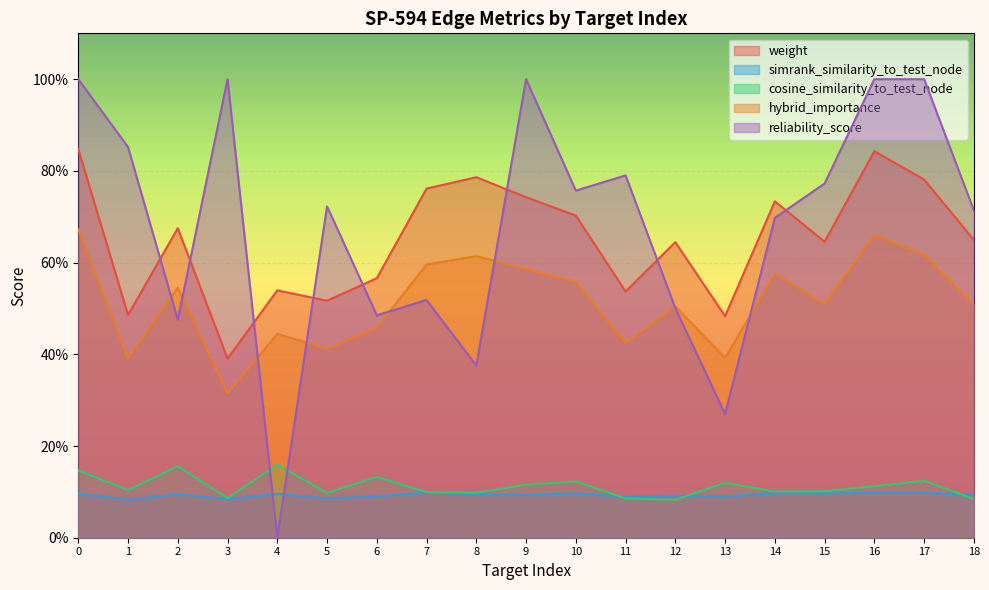

True or false: cosine_similarity_to_test_node and weight cross at least once.

False